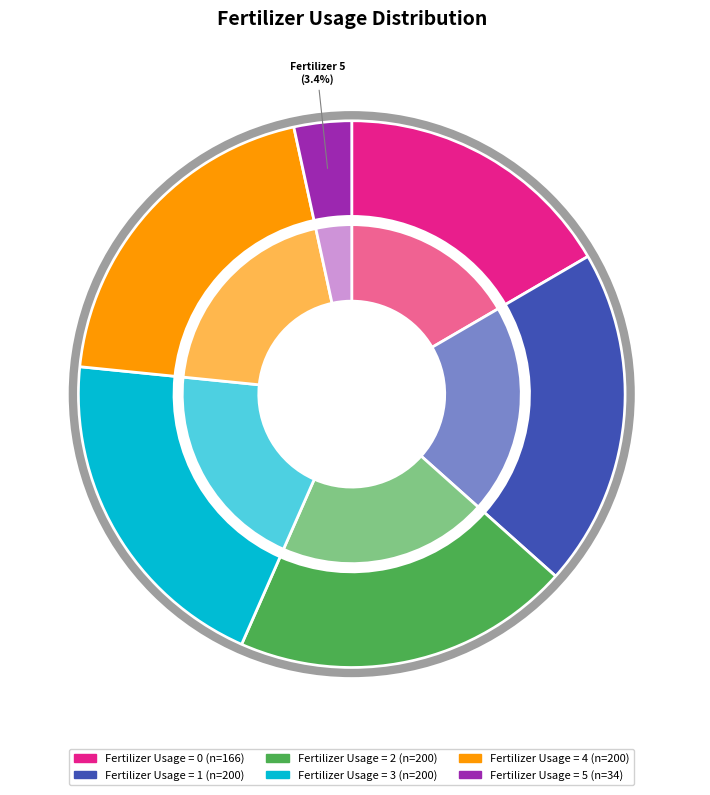

What is the ratio of the value at 0 to the value at 1?

0.8